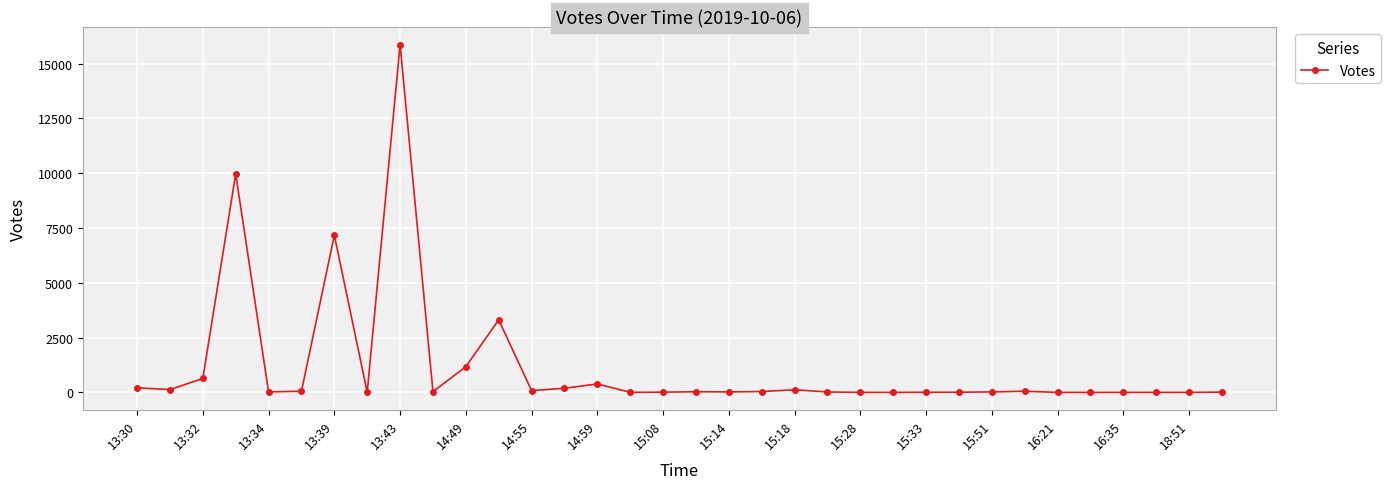

Does the chart have visible grid lines?

Yes